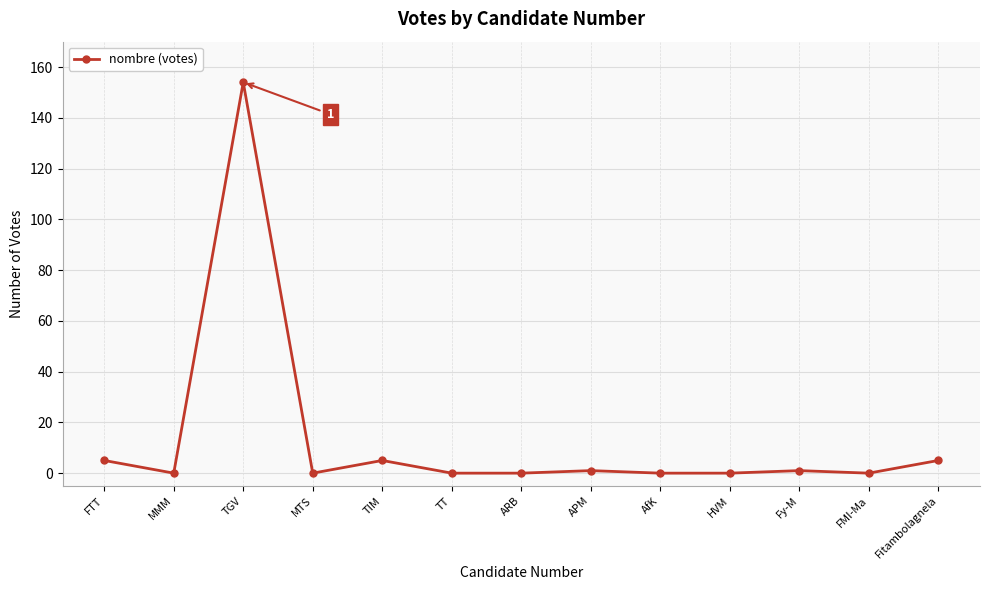

How many series are shown in this chart?

1